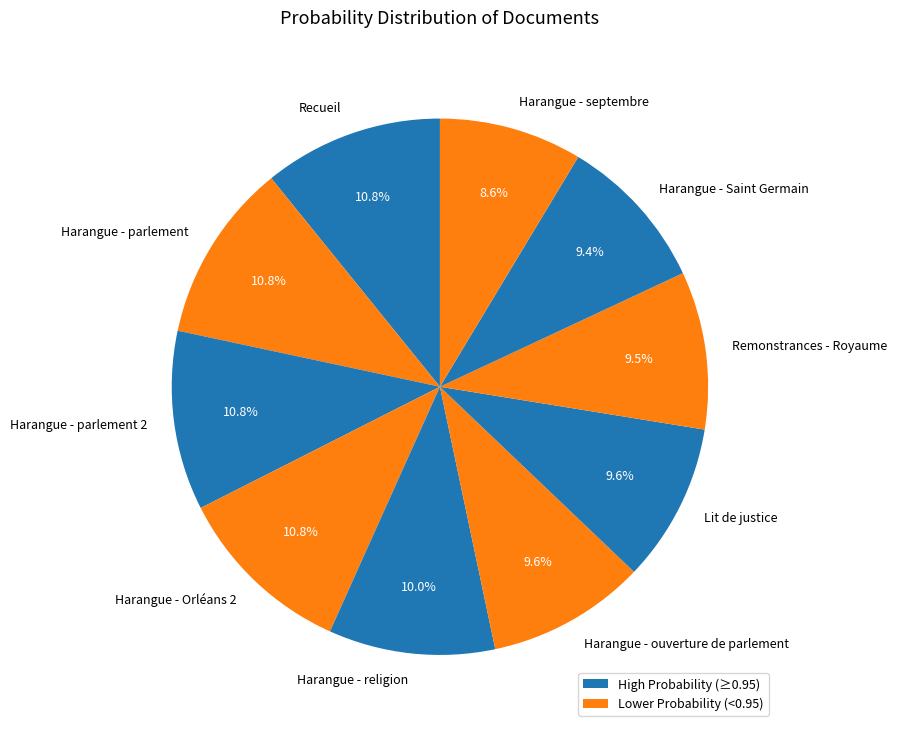

To the nearest percent, what is the combined percentage of Remonstrances - Royaume and Recueil?

20%